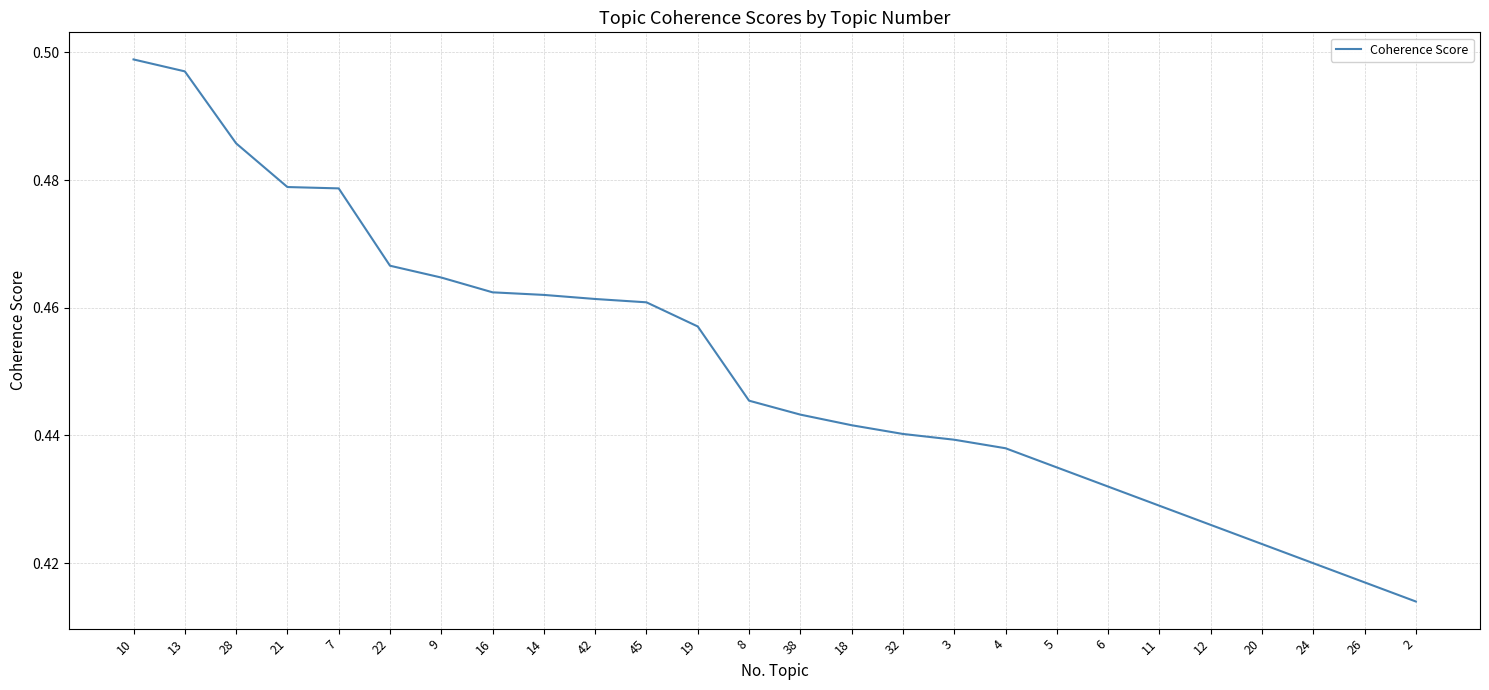

What position from the right is 4?

9